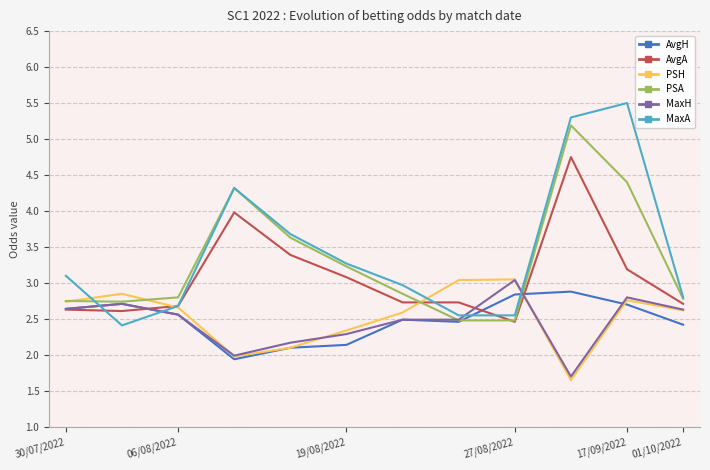

What is the value of the AvgH point at the 7th from the left?

2.5